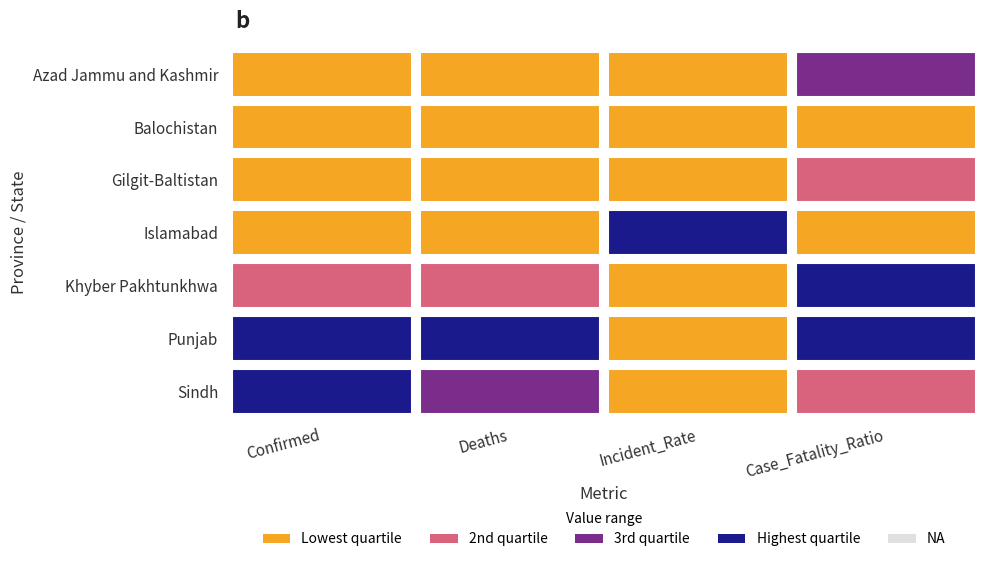

What is the difference between the highest and lowest values at Incident_Rate?

6654.6